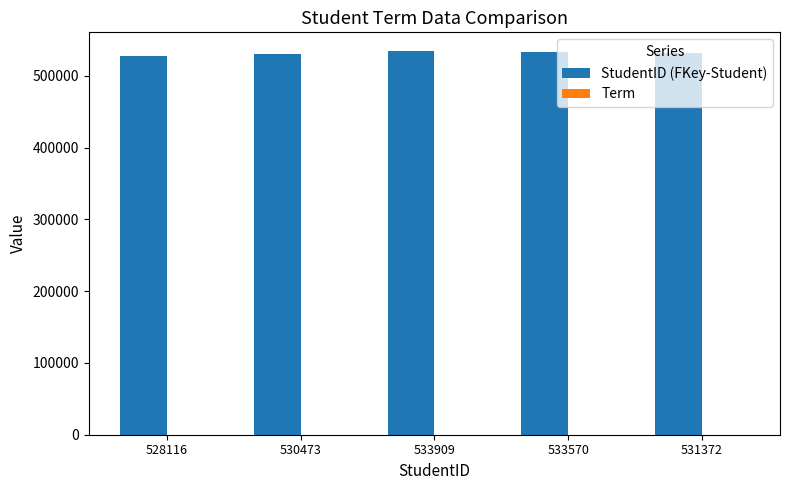

Which series has the largest total across all categories?

StudentID (FKey-Student)